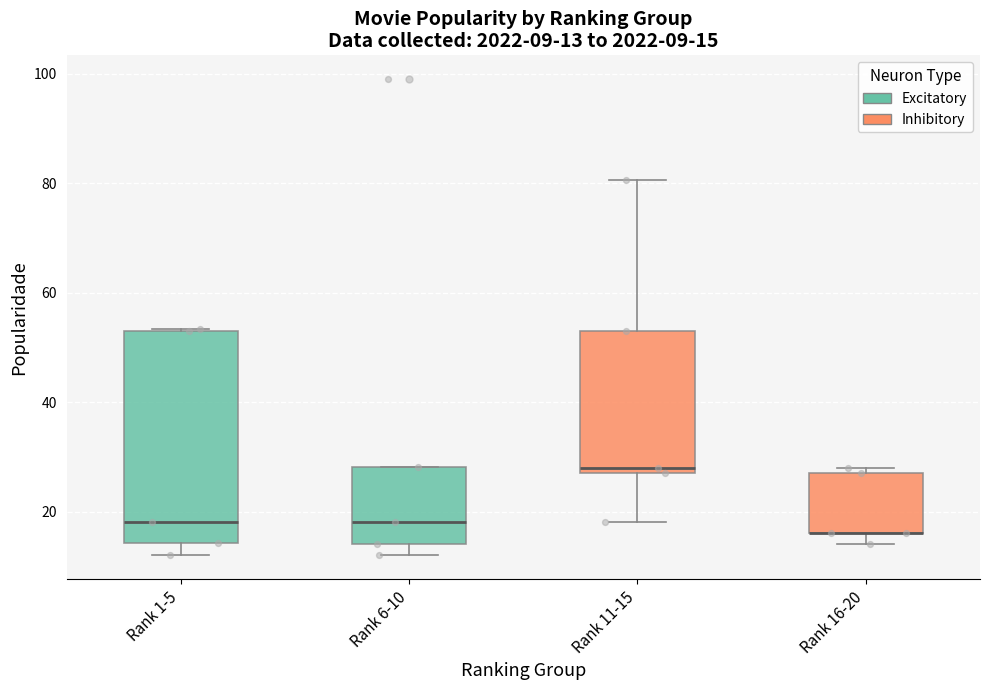

Which box is the tallest, from its lower edge to its upper edge?

Rank 1-5